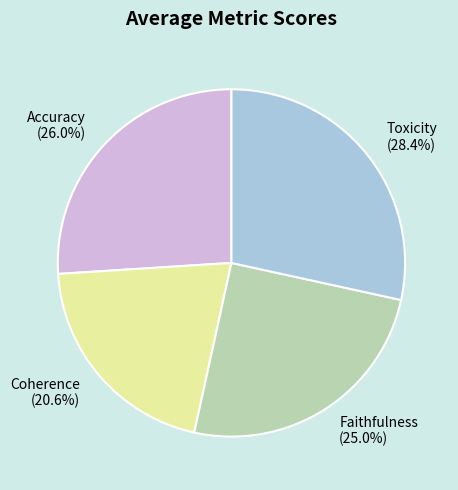

Rank the categories by value from highest to lowest.

Toxicity, Accuracy, Faithfulness, Coherence